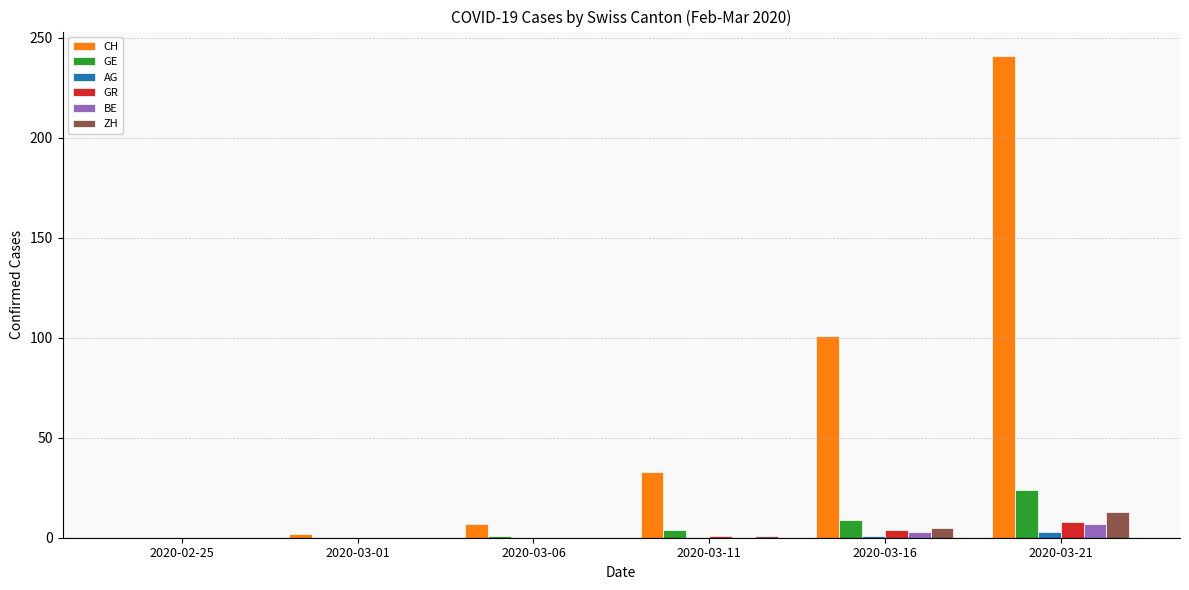

What is the sum of all GR values?

13